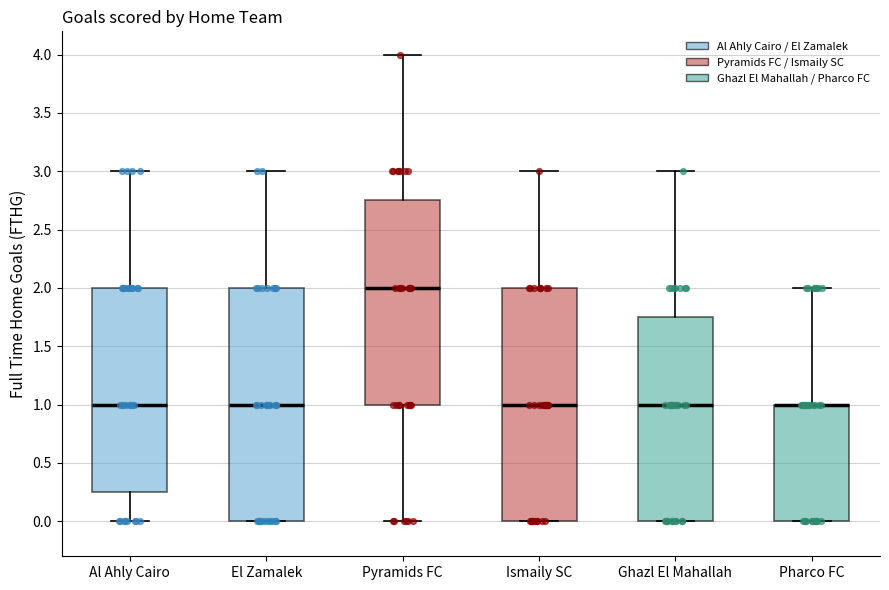

Reading left to right, read every box against the y-axis: the position of its median line, the range the box covers, and the ends of its whiskers. The values are not printed on the chart, so give them approximately, as read against the axis.

Al Ahly Cairo: median 1.00, box 0.25 to 2.00, whiskers 0.00 to 3.00
El Zamalek: median 1.00, box 0.00 to 2.00, whiskers 0.00 to 3.00
Pyramids FC: median 2.00, box 1.00 to 2.75, whiskers 0.00 to 4.00
Ismaily SC: median 1.00, box 0.00 to 2.00, whiskers 0.00 to 3.00
Ghazl El Mahallah: median 1.00, box 0.00 to 1.75, whiskers 0.00 to 3.00
Pharco FC: median 1.00 (drawn on the box's upper edge), box 0.00 to 1.00, whiskers 0.00 to 2.00